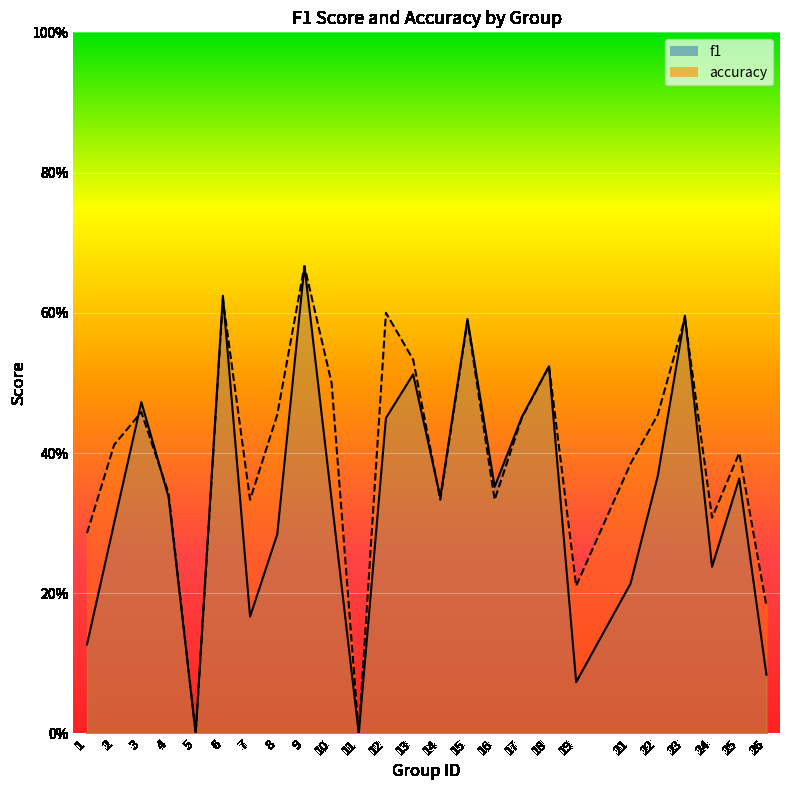

List the series in order of their overall mean, highest first.

accuracy, f1